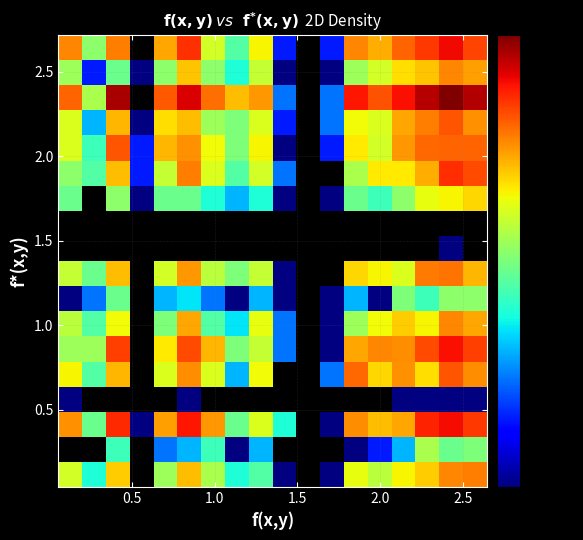

What is the smallest value displayed?

1.0